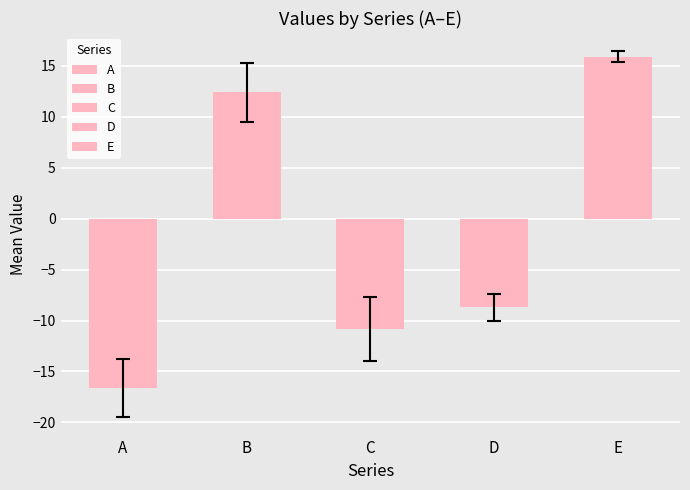

What are all the series names shown in the legend?

A, B, C, D, E